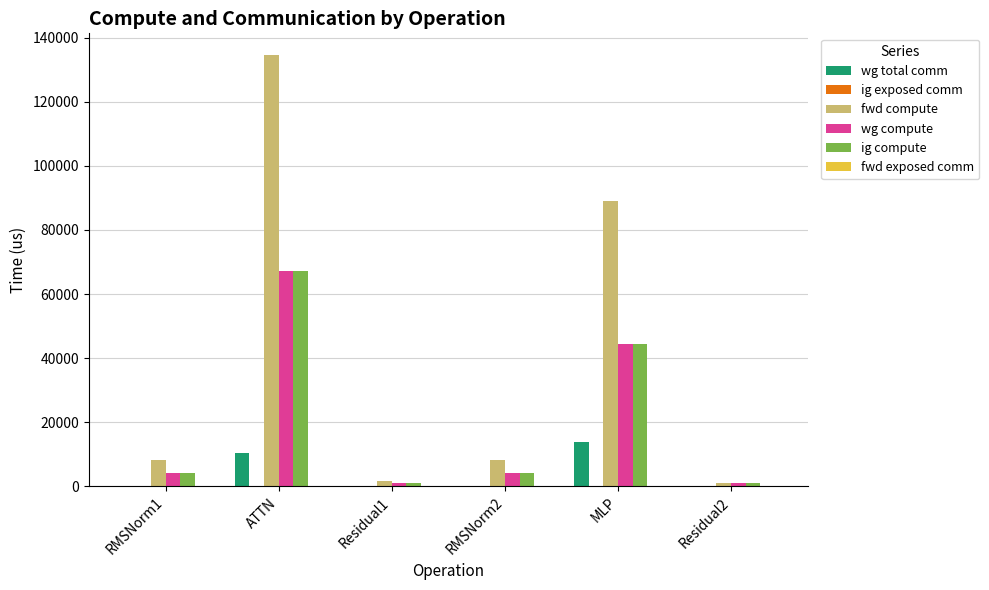

How many series are shown in this chart?

4